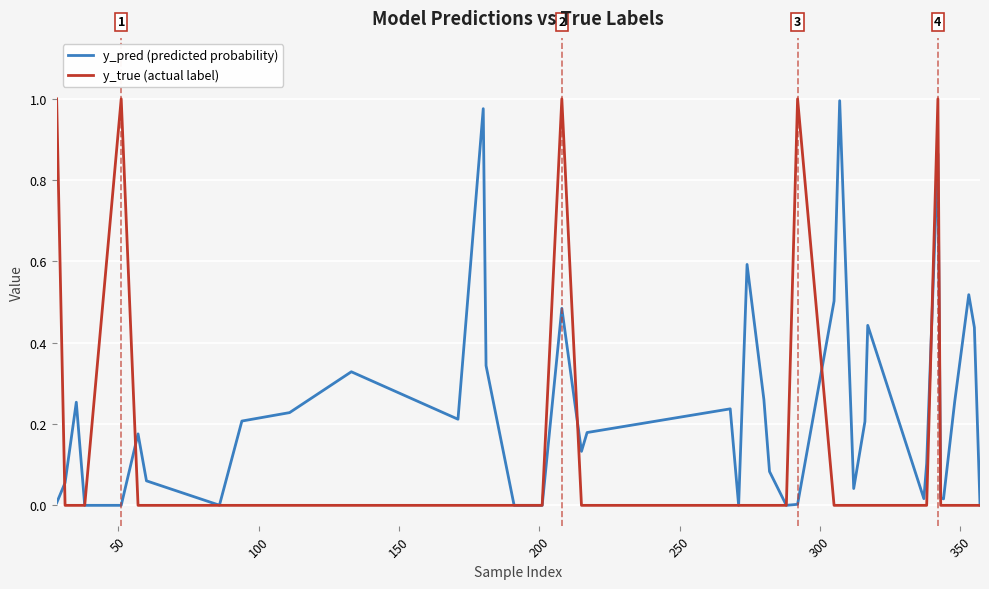

Rank the series by their average value, from lowest to highest.

y_true (actual label), y_pred (predicted probability)